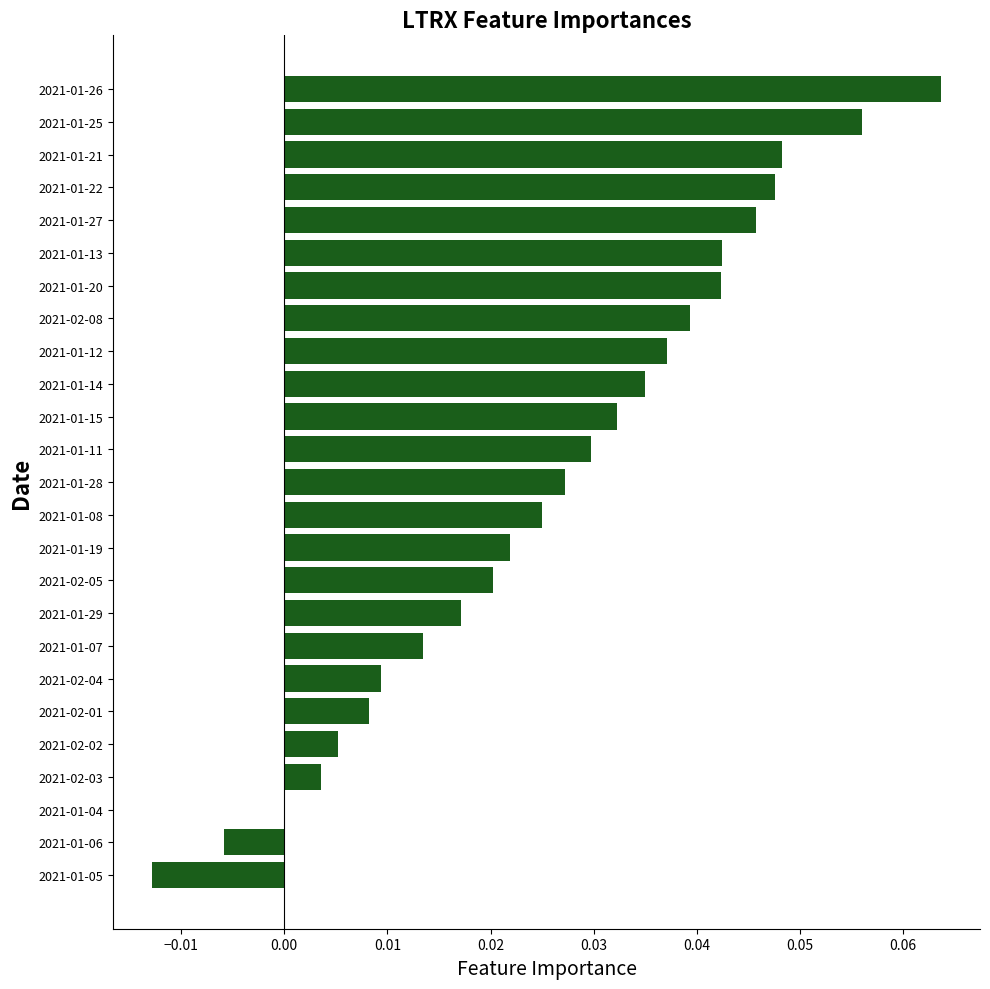

Which has a higher value, 2021-02-04 or 2021-01-07?

2021-01-07